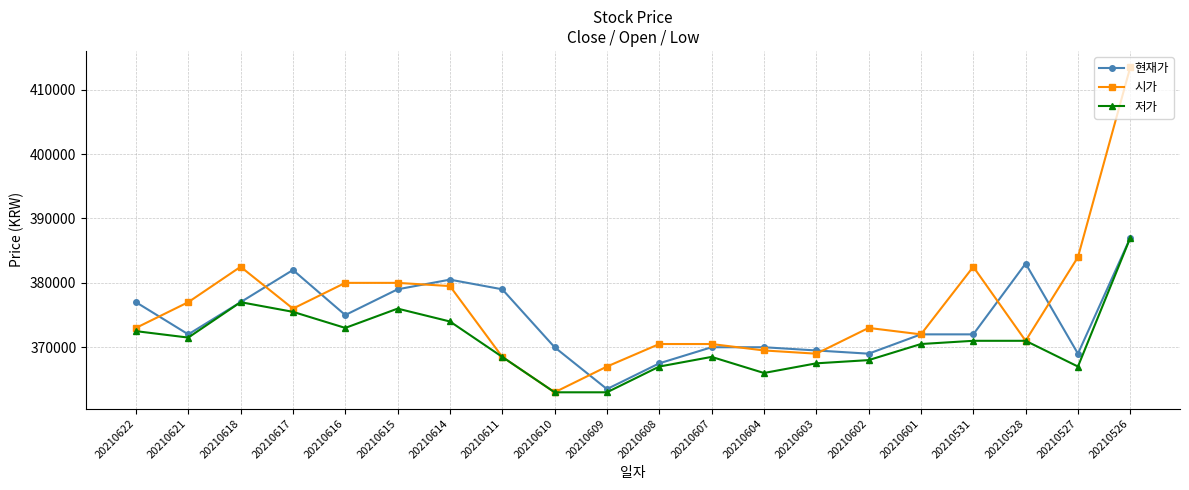

Is this an area chart (filled region under the line)?

No